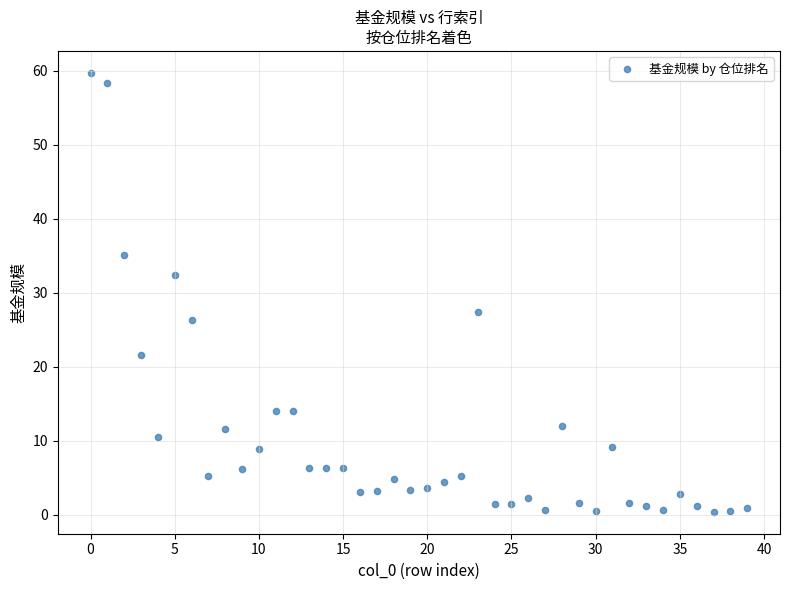

What is the range of Y values (max minus min)?

59.4